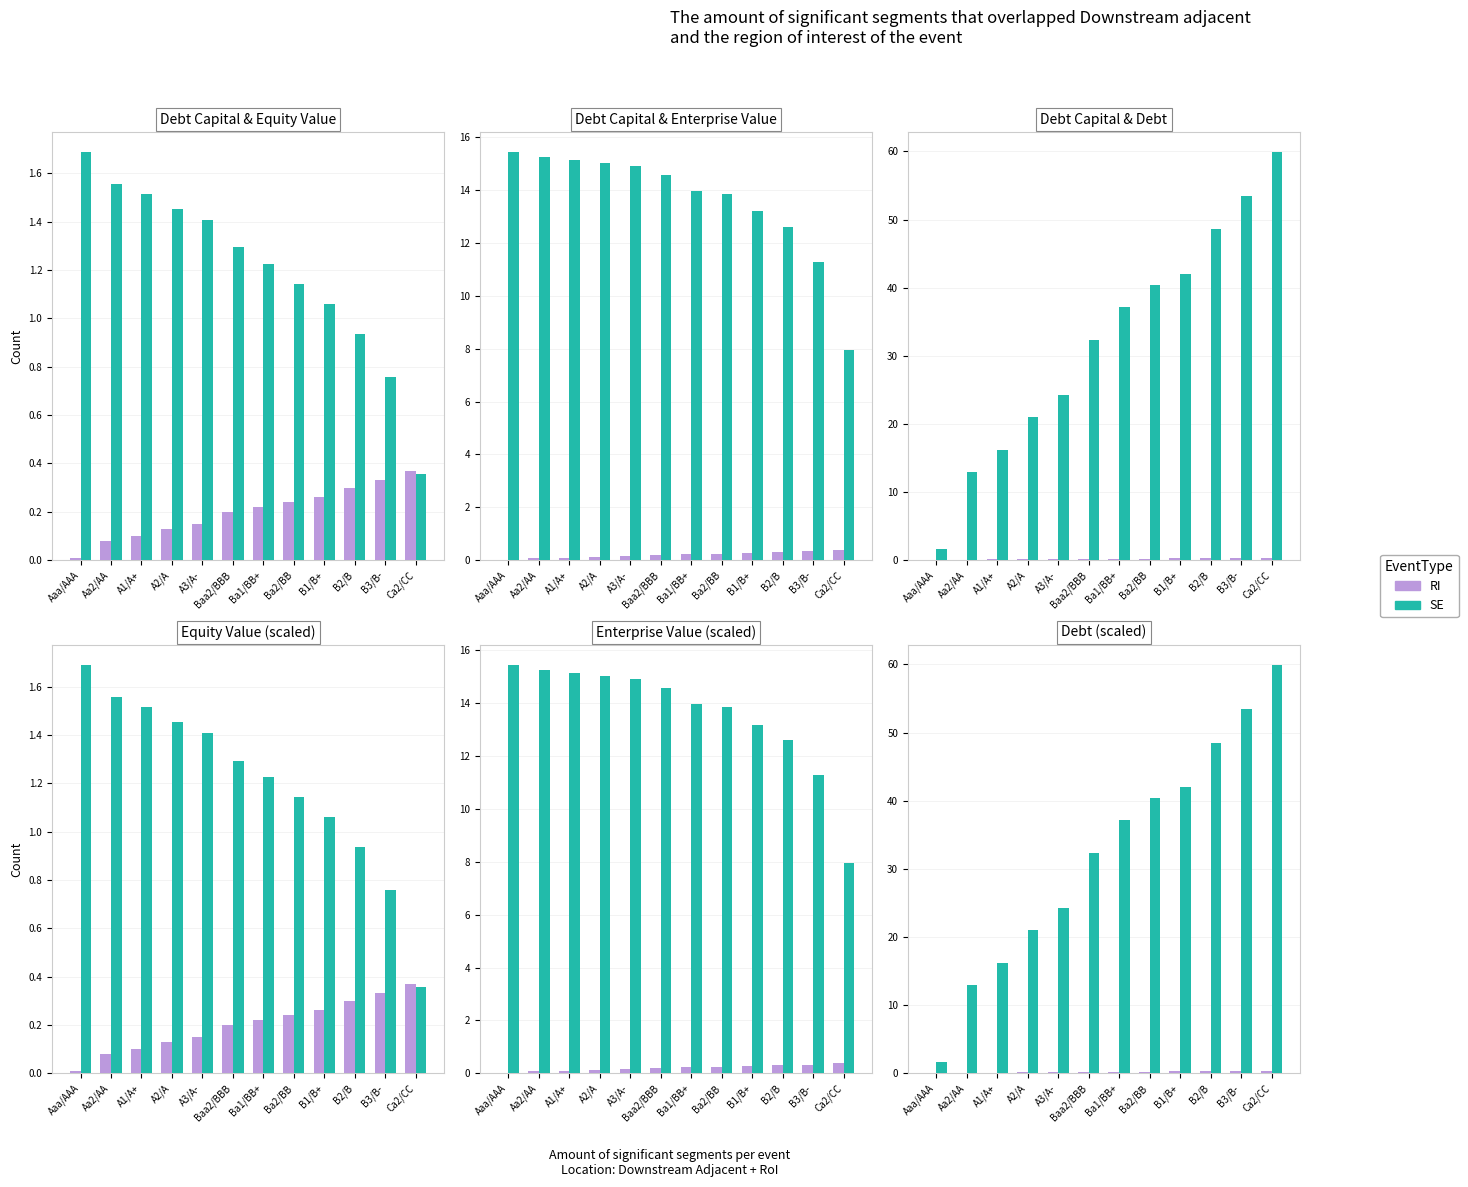

True or false: SE (Scaled) has a value of 13.3 at B2/B.

False